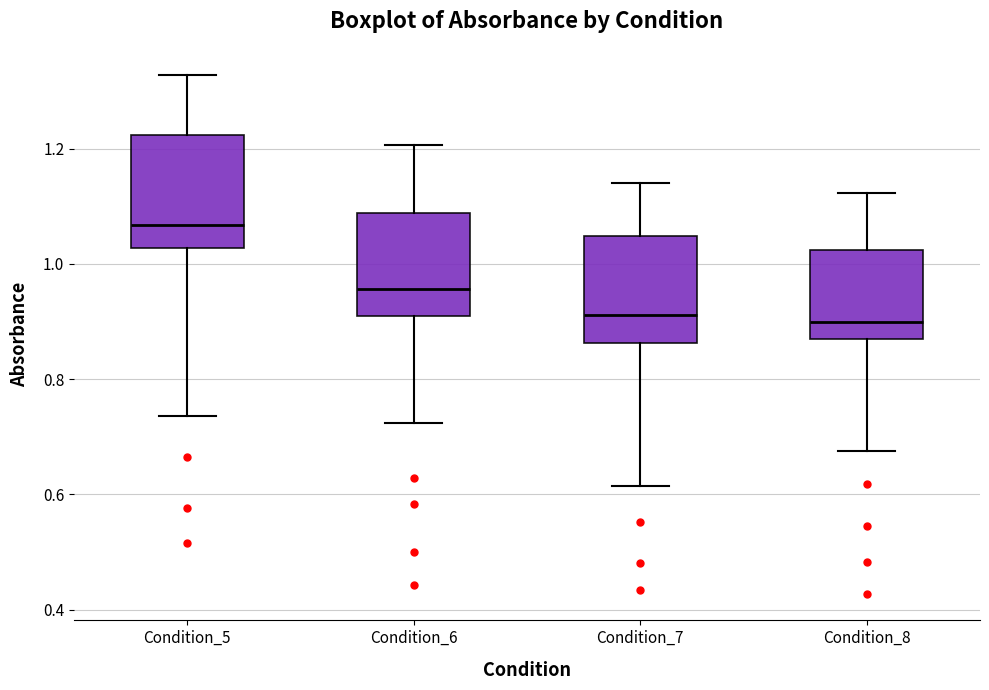

Which box's median line is the highest?

Condition_5